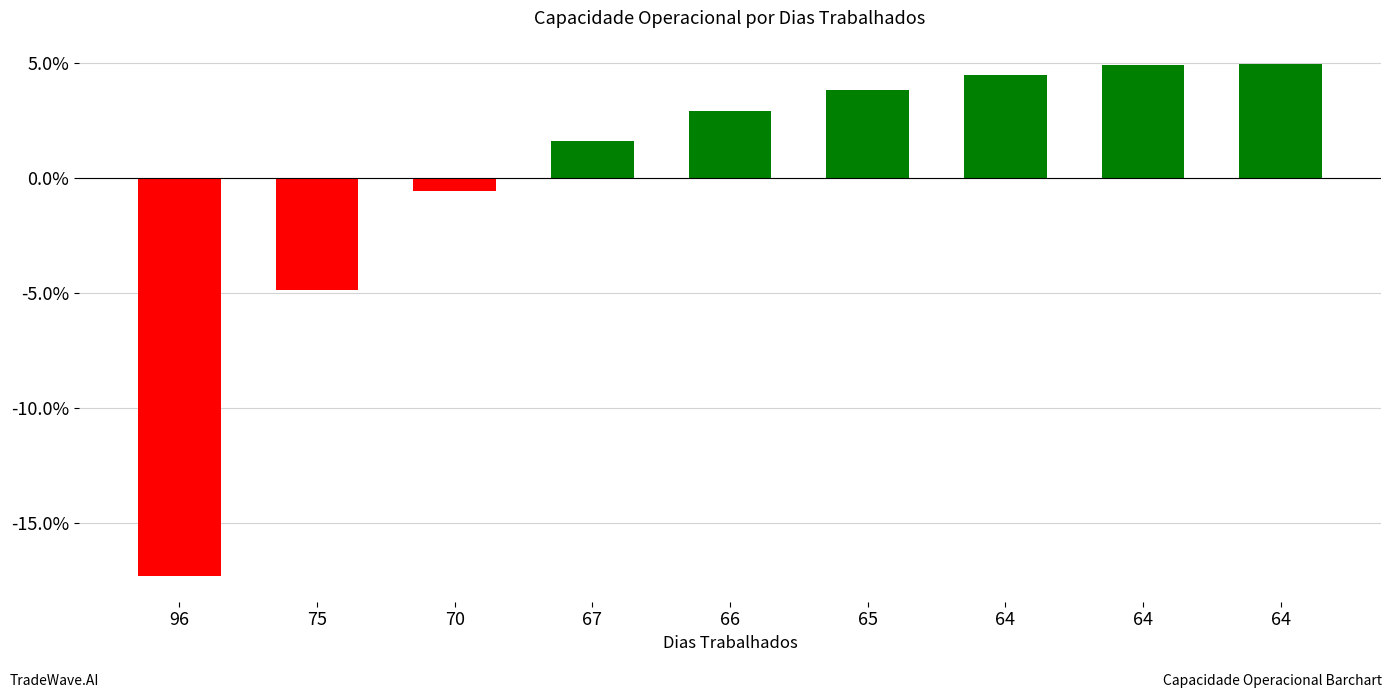

Reading left to right, transcribe all the data shown in this chart.

96=-0.2	75=-0.0	70=-0.0	67=0.0	66=0.0	65=0.0	64=0.0	64=0.0	64=0.0